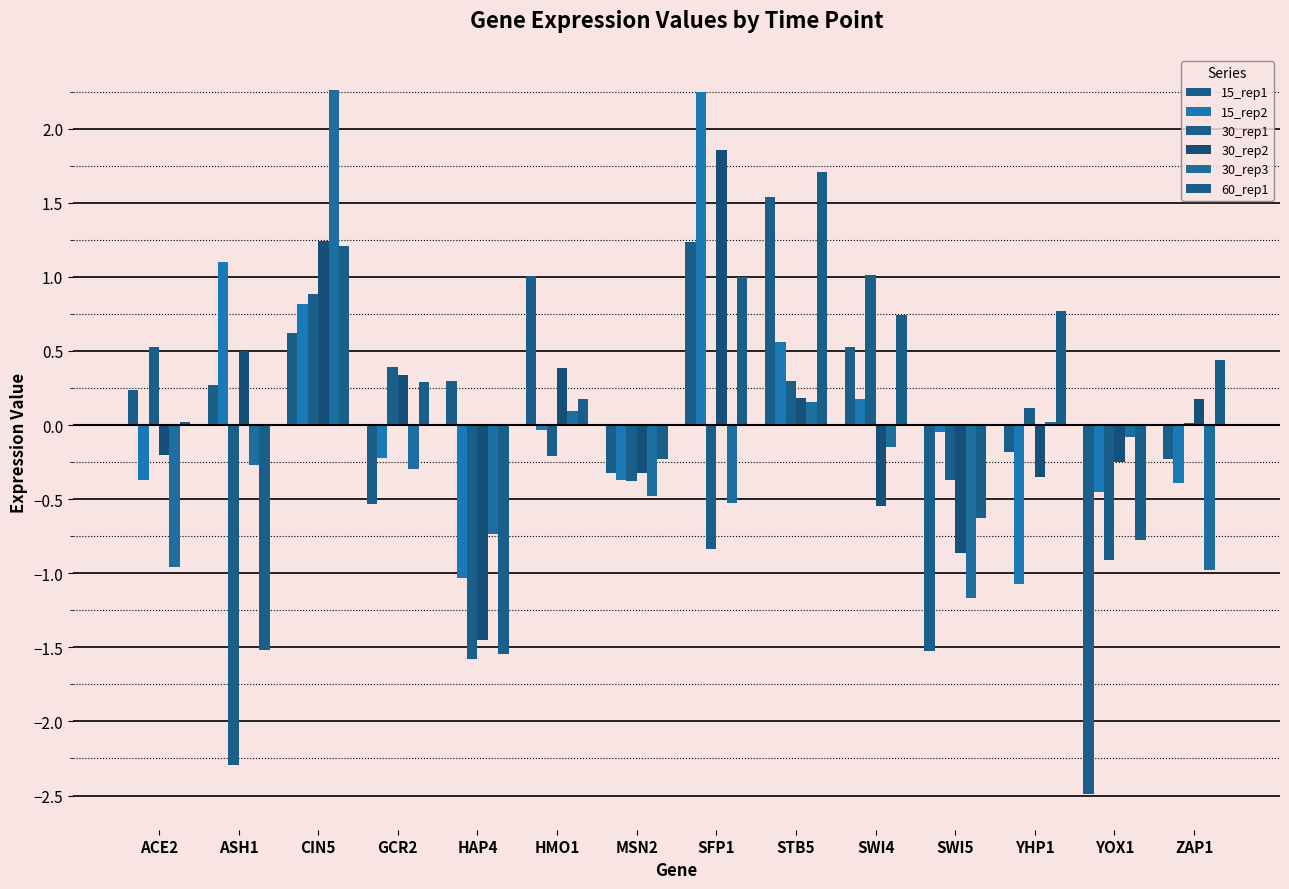

Does the chart contain stacked bars?

No